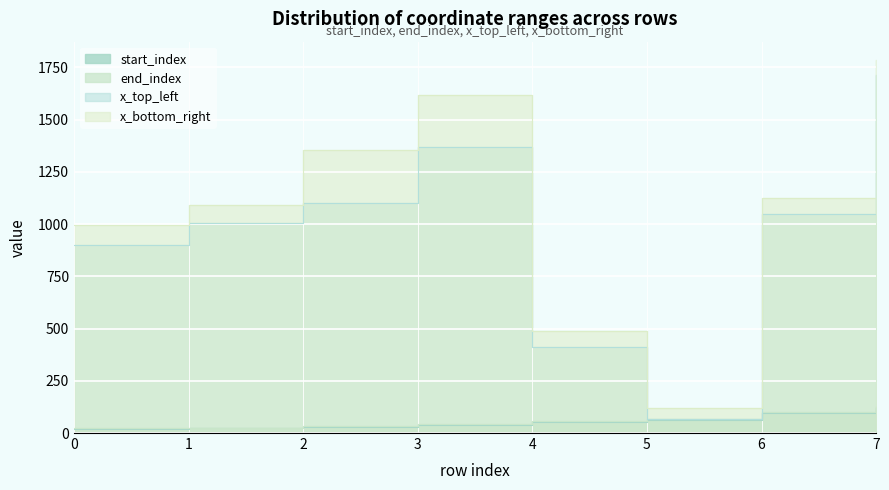

Is the value of end_index at 7 greater than the value of x_top_left at 6?

No